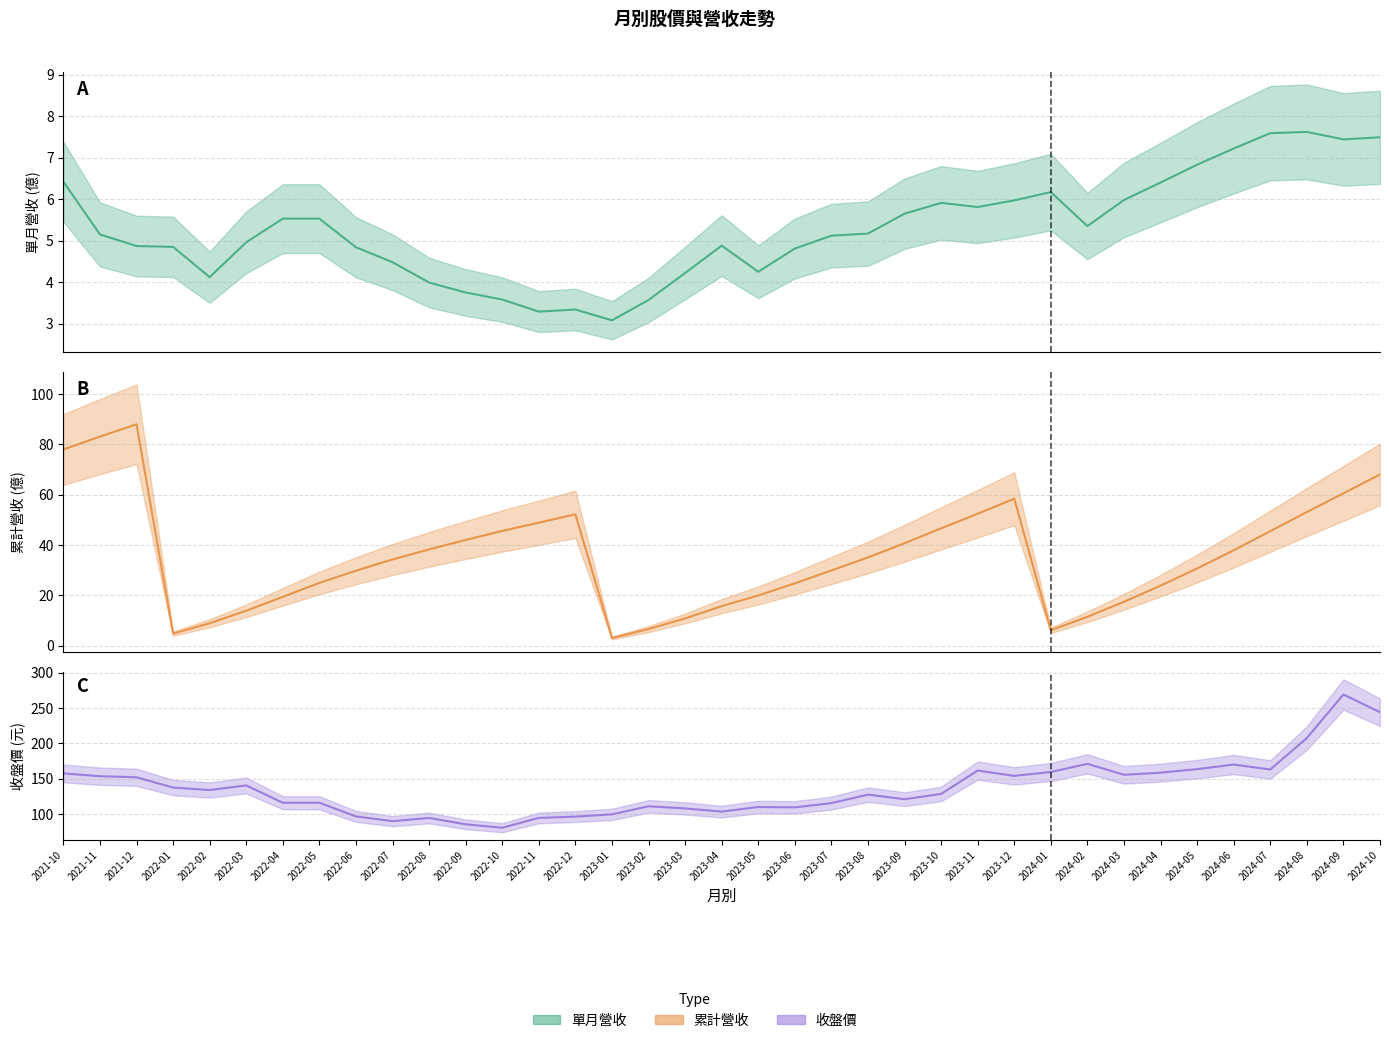

How many lines are shown in the chart?

3